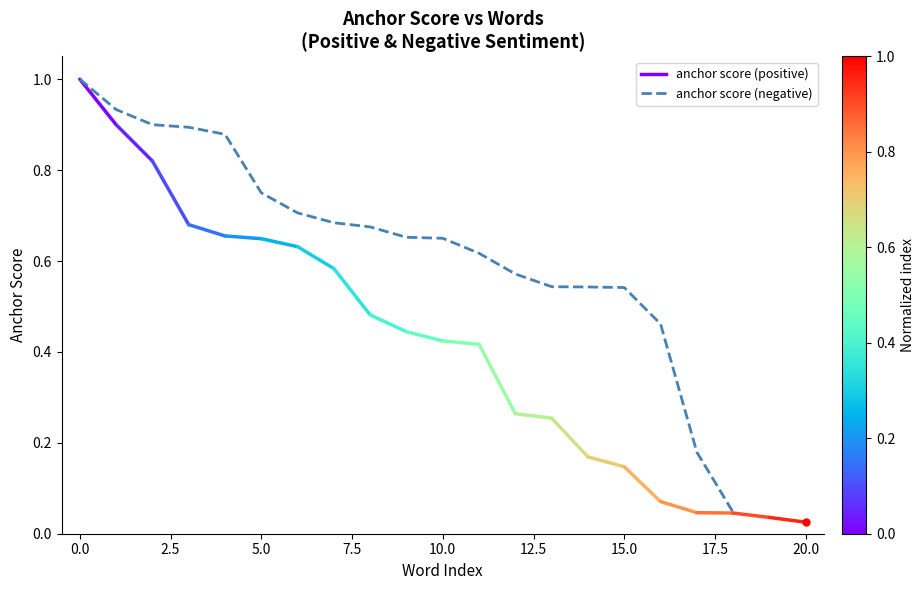

Count the number of categories in the chart.

19